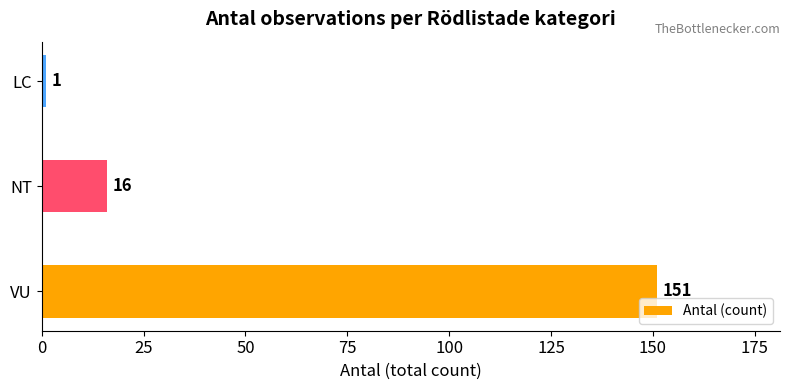

List the labels in order of value, largest first.

VU, NT, LC